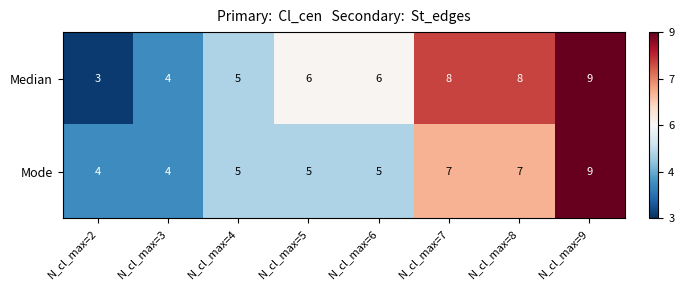

The value of Mode at N_cl_max=3 is 2. True or false?

False